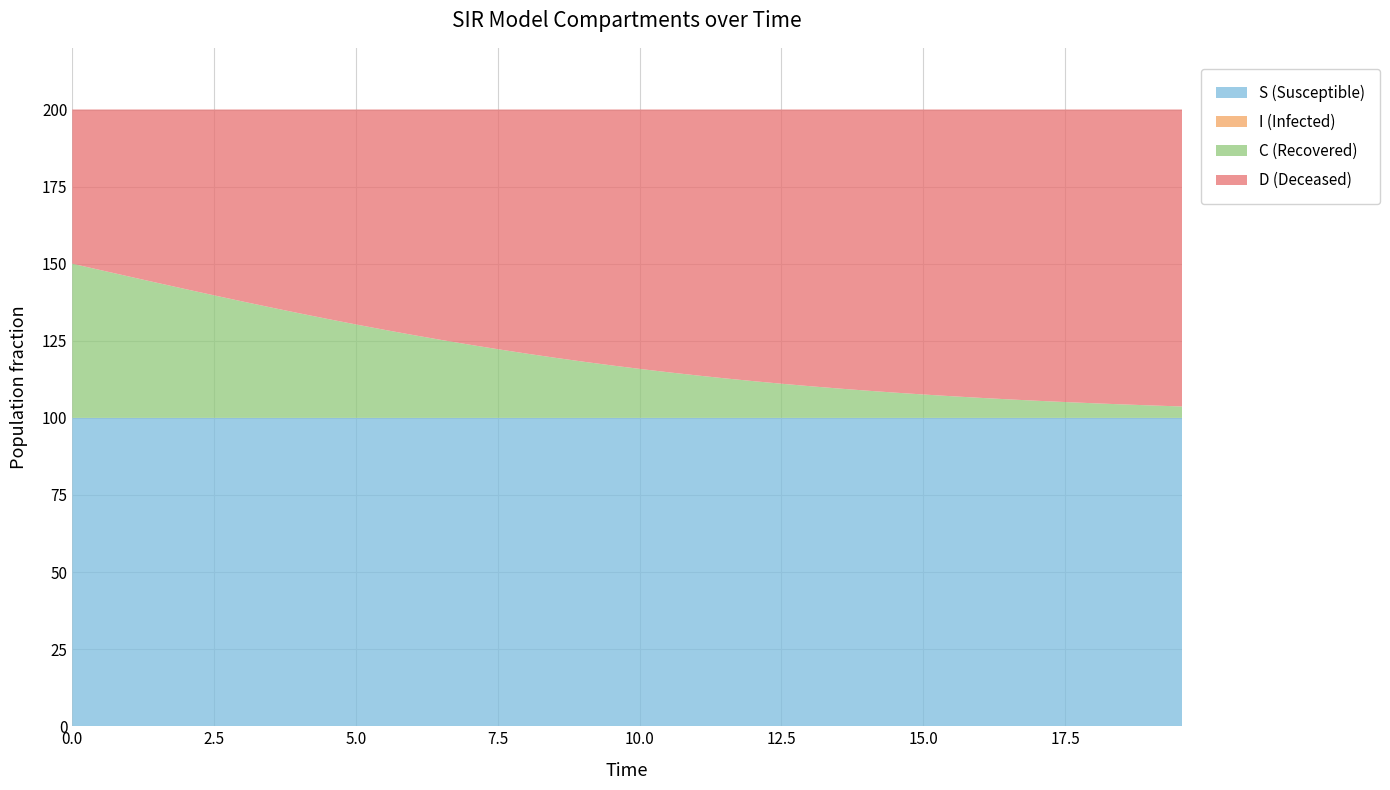

Reading left to right, transcribe all the data shown in this chart.

S: 1.0	1.0	1.0	1.0	1.0	1.0	1.0	1.0	1.0	1.0	1.0	1.0	1.0	1.0	1.0	1.0	1.0	1.0	1.0	1.0	1.0	1.0	1.0	1.0	1.0	1.0	1.0	1.0	1.0	1.0	1.0	1.0	1.0	1.0	1.0	1.0	1.0	1.0	1.0	1.0
I: 0.0	0.0	0.0	0.0	0.0	0.0	0.0	0.0	0.0	0.0	0.0	0.0	0.0	0.0	0.0	0.0	0.0	0.0	0.0	0.0	0.0	0.0	0.0	0.0	0.0	0.0	0.0	0.0	0.0	0.0	0.0	0.0	0.0	0.0	0.0	0.0	0.0	0.0	0.0	0.0
C: 0.5	0.5	0.5	0.4	0.4	0.4	0.4	0.4	0.3	0.3	0.3	0.3	0.3	0.3	0.2	0.2	0.2	0.2	0.2	0.2	0.2	0.1	0.1	0.1	0.1	0.1	0.1	0.1	0.1	0.1	0.1	0.1	0.1	0.1	0.1	0.1	0.0	0.0	0.0	0.0
D: 0.5	0.5	0.5	0.6	0.6	0.6	0.6	0.6	0.7	0.7	0.7	0.7	0.7	0.7	0.8	0.8	0.8	0.8	0.8	0.8	0.8	0.9	0.9	0.9	0.9	0.9	0.9	0.9	0.9	0.9	0.9	0.9	0.9	0.9	0.9	0.9	1.0	1.0	1.0	1.0